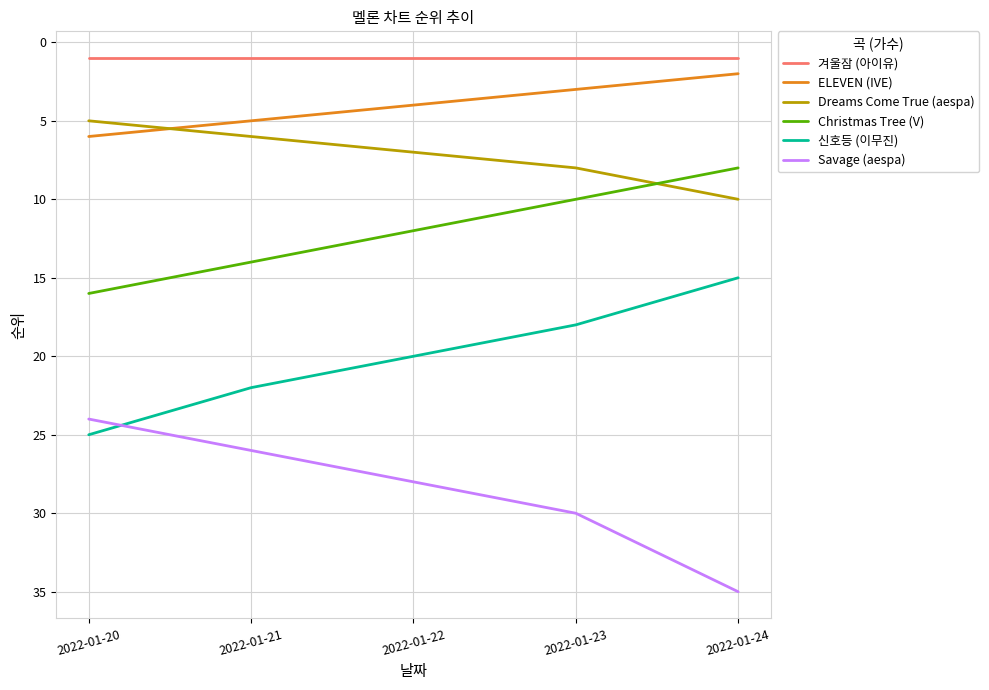

Is this an area chart (filled region under the line)?

No